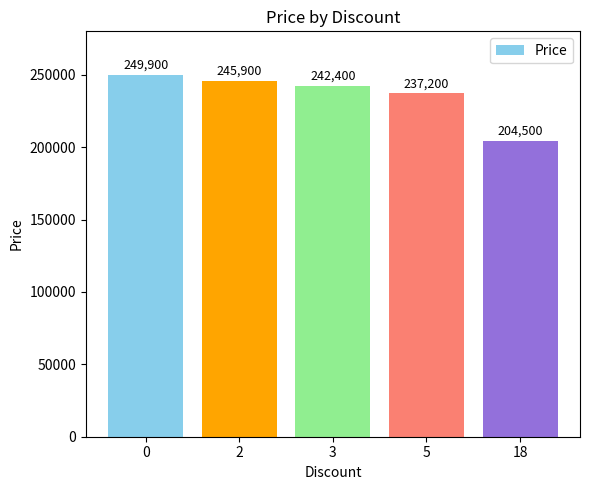

Rank the categories by value from highest to lowest.

0, 2, 3, 5, 18